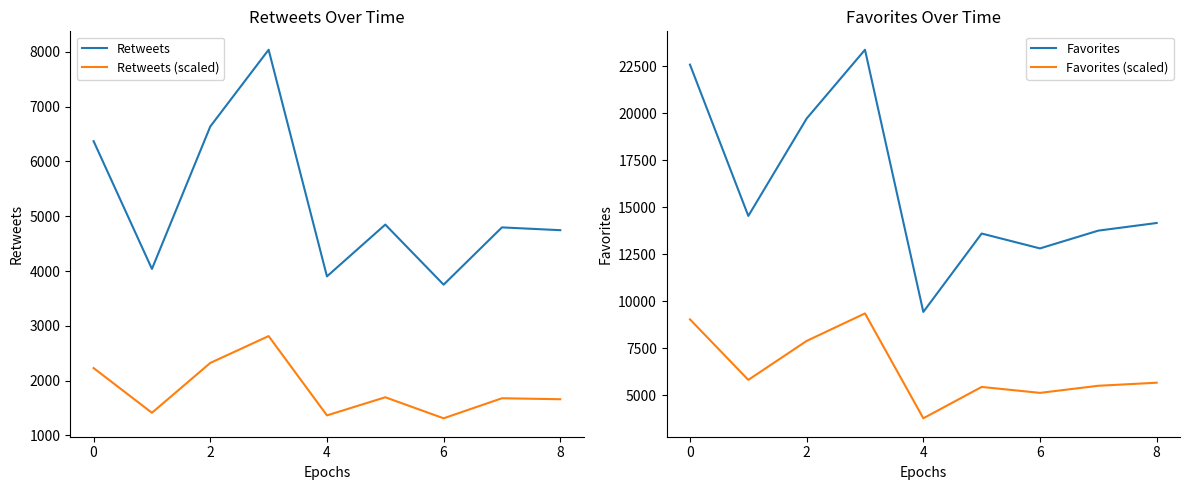

What is the sum of the Retweets values at 7 and 6?

8547.0